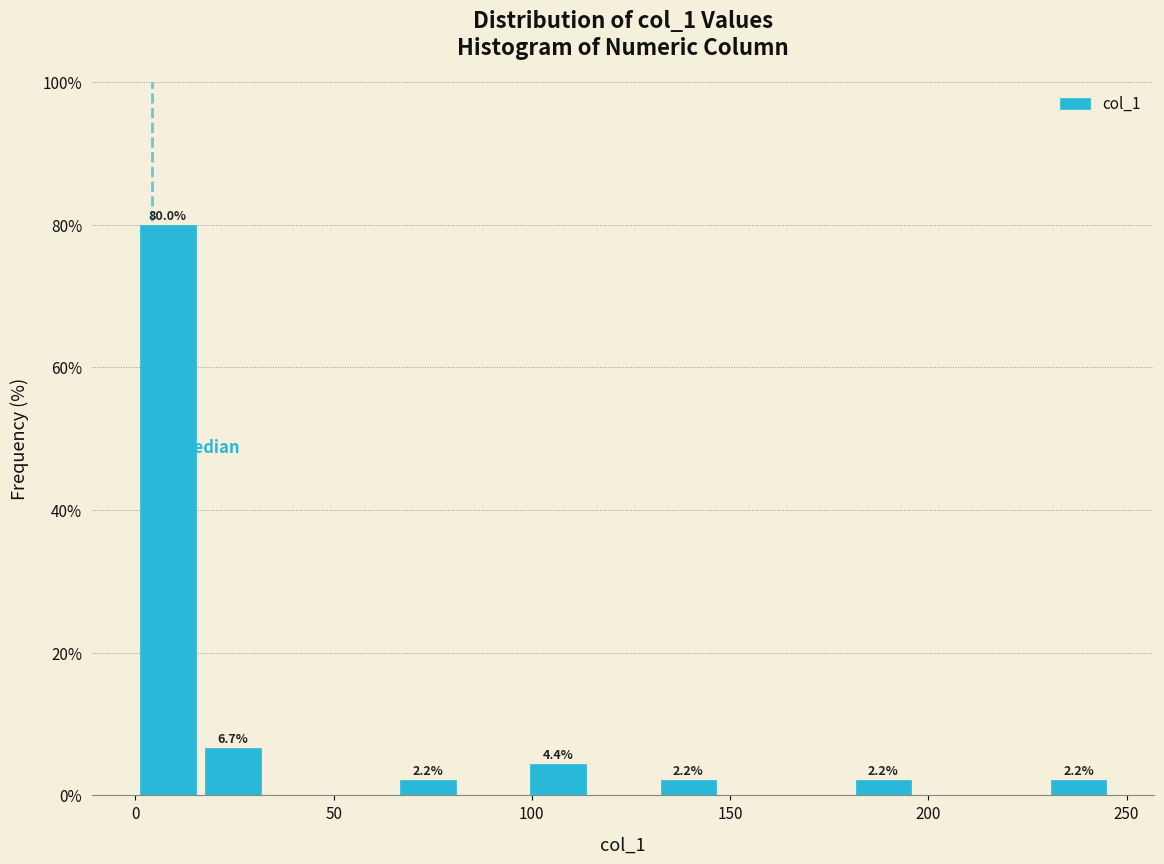

Around what value on the x-axis is the tallest bar? Give the approximate position of its centre, as read against the axis.

10